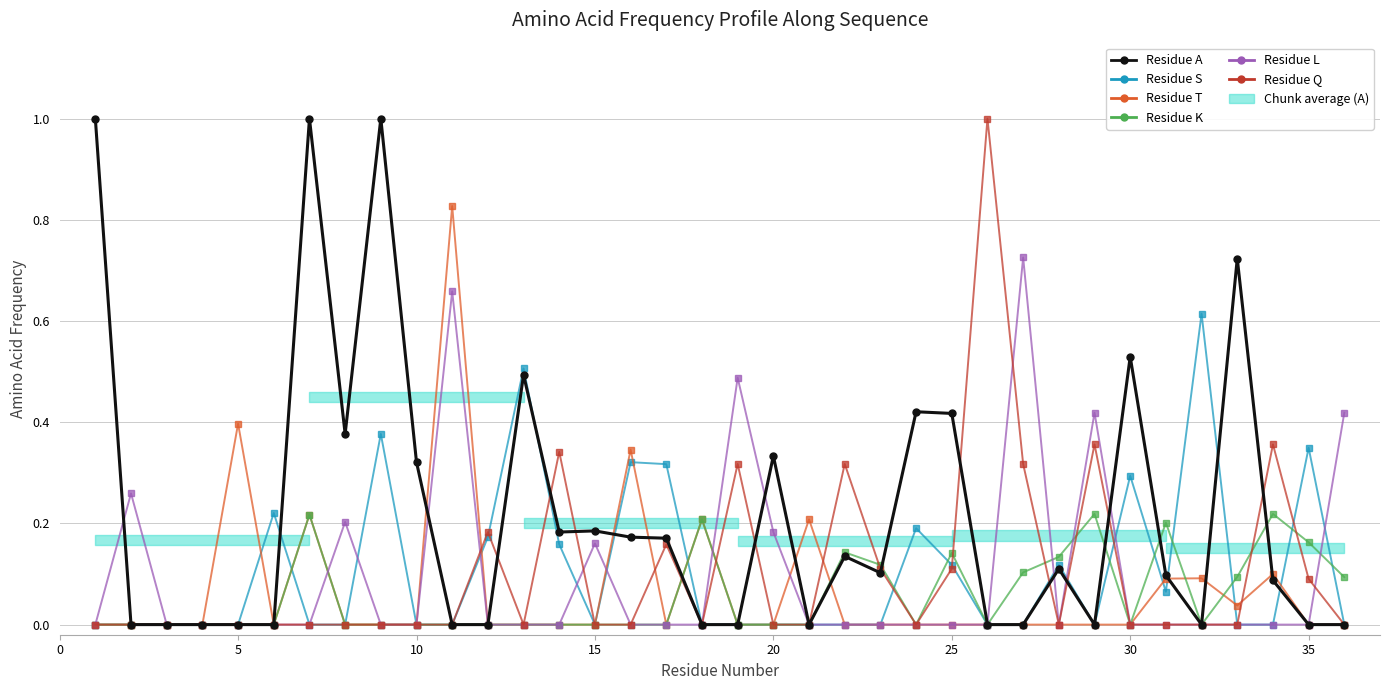

At how many categories does at least one series exceed 0?

34